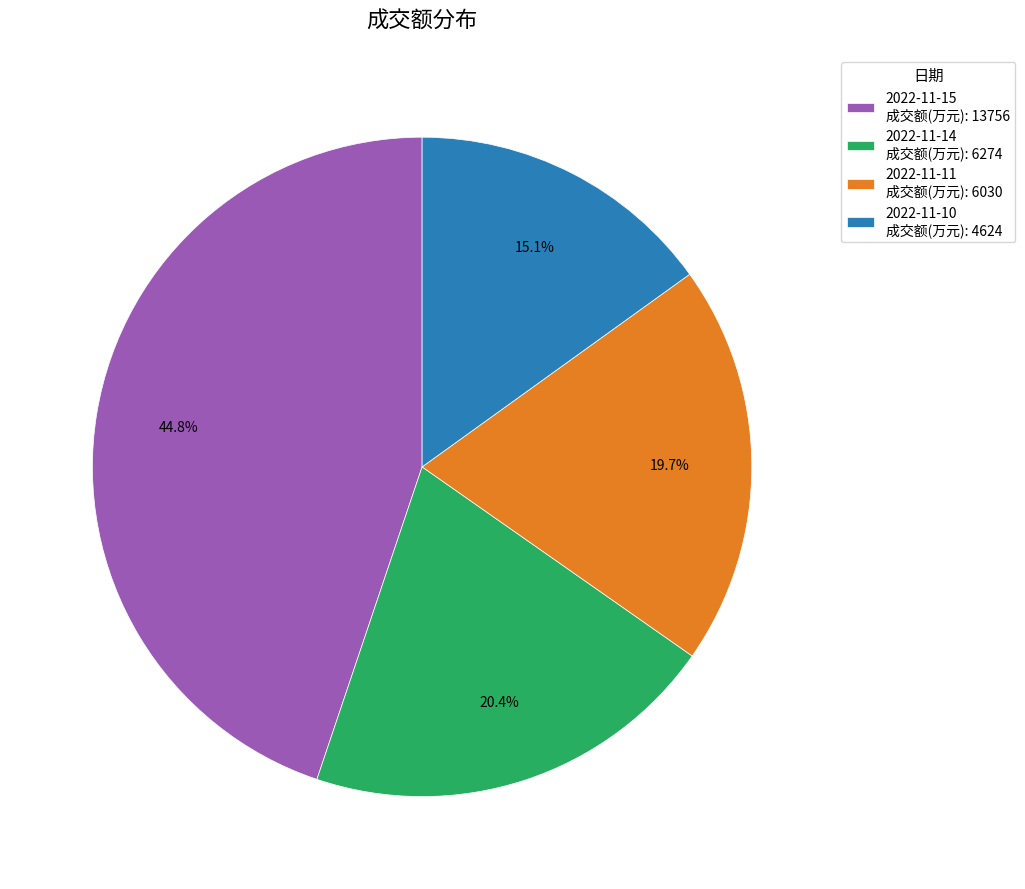

How many slices are in this pie chart?

4